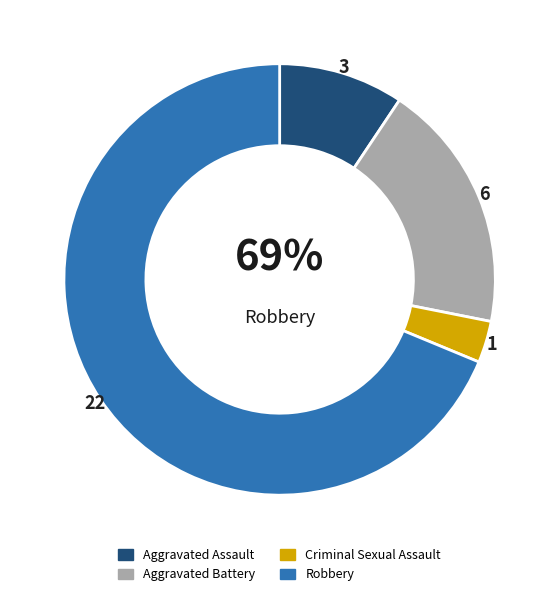

What percentage is the Aggravated Battery slice, to the nearest percent?

19%